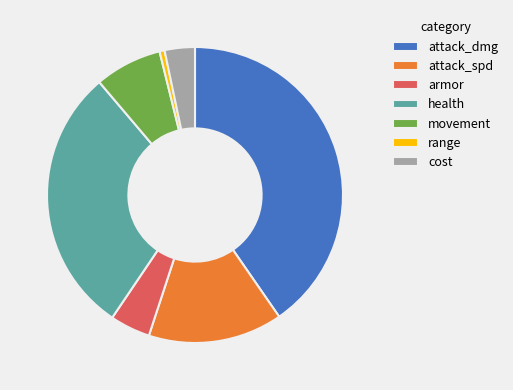

Rank the categories by value from highest to lowest.

attack_dmg, health, attack_spd, movement, armor, cost, range